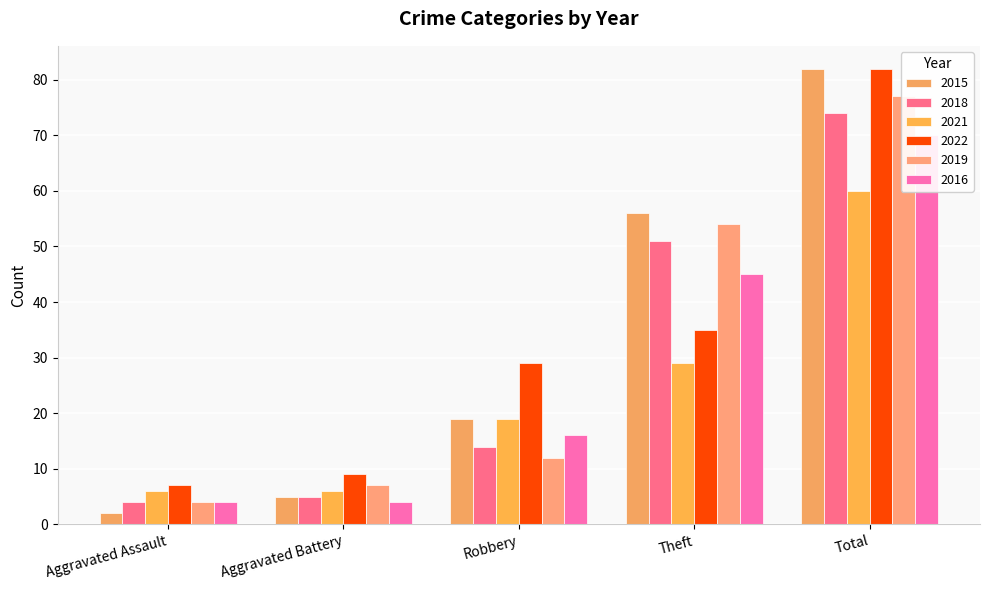

Reading left to right, transcribe all the data shown in this chart.

2015: Aggravated Assault=2	Aggravated Battery=5	Robbery=19	Theft=56	Total=82
2018: Aggravated Assault=4	Aggravated Battery=5	Robbery=14	Theft=51	Total=74
2021: Aggravated Assault=6	Aggravated Battery=6	Robbery=19	Theft=29	Total=60
2022: Aggravated Assault=7	Aggravated Battery=9	Robbery=29	Theft=35	Total=82
2019: Aggravated Assault=4	Aggravated Battery=7	Robbery=12	Theft=54	Total=77
2016: Aggravated Assault=4	Aggravated Battery=4	Robbery=16	Theft=45	Total=70